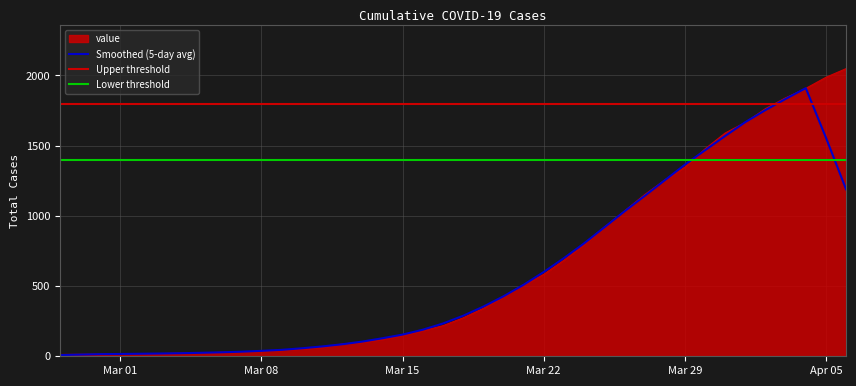

Between 2020-03-20 and 2020-03-16, which is larger?

2020-03-20